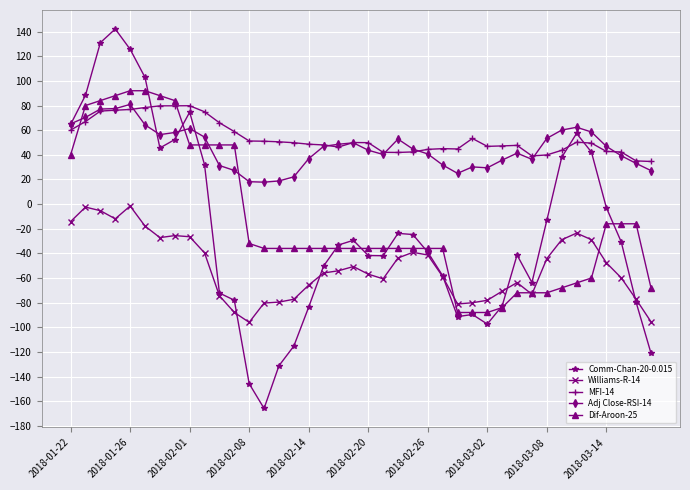

How many lines are shown in the chart?

5